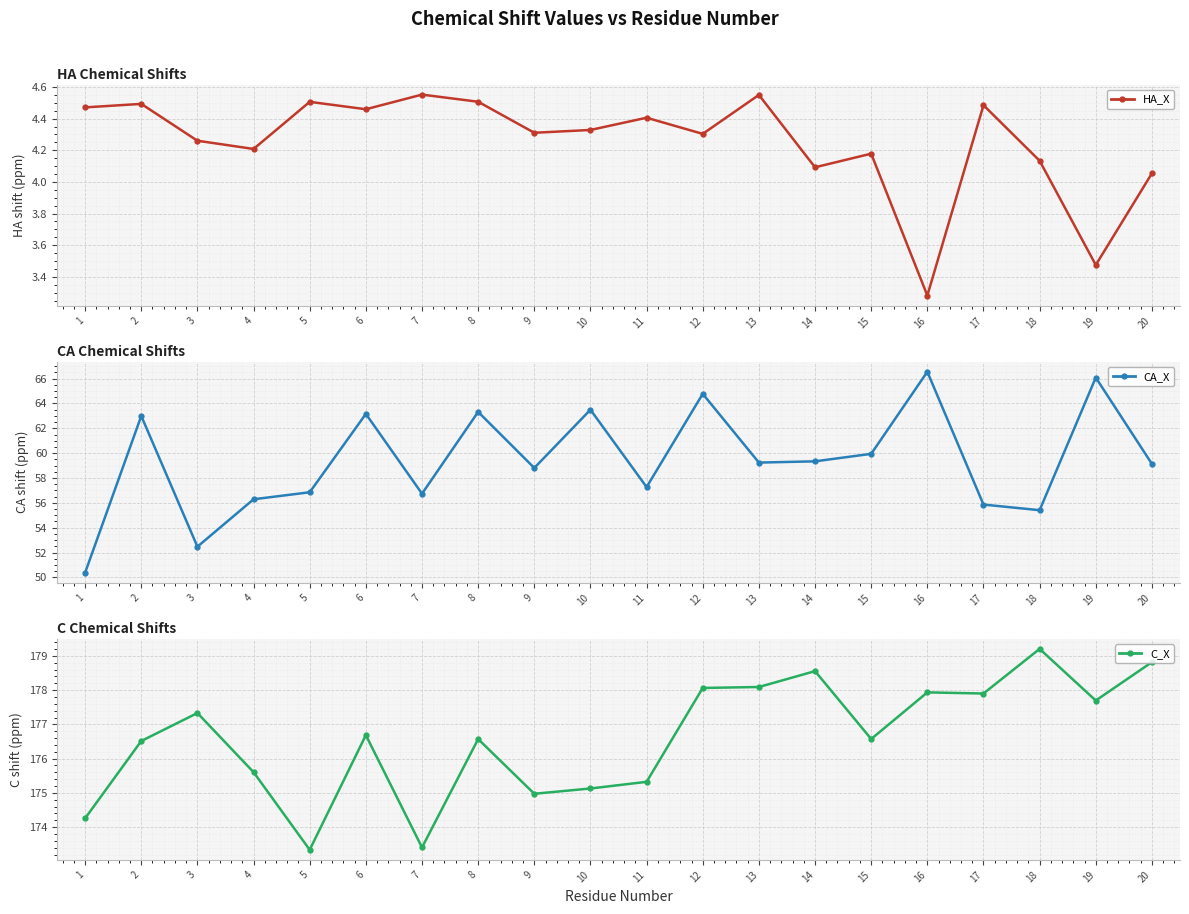

Where is the first local maximum for HA_X?

2